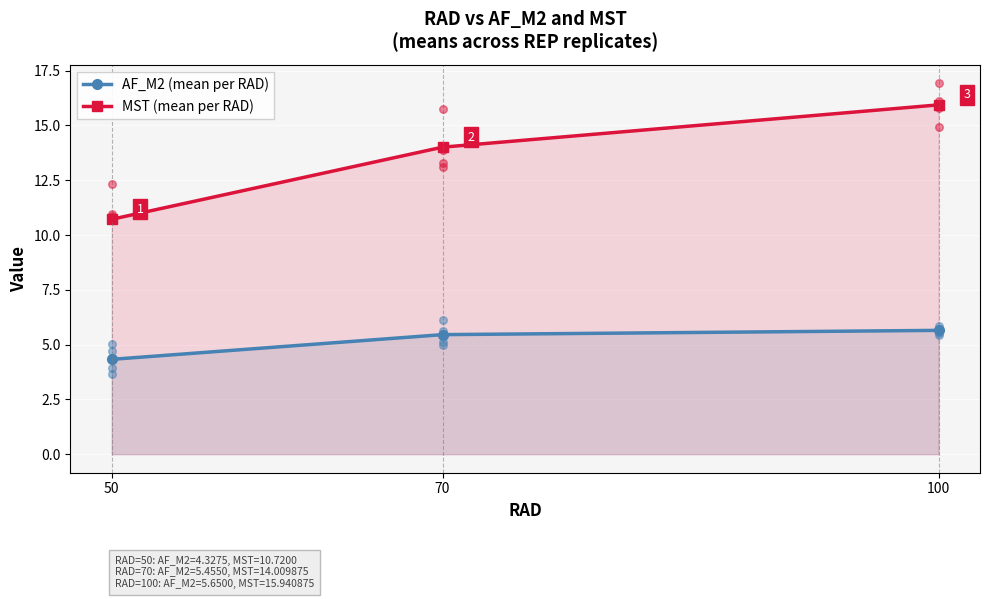

What are all the series names shown in the legend?

AF_M2 (mean per RAD), MST (mean per RAD)